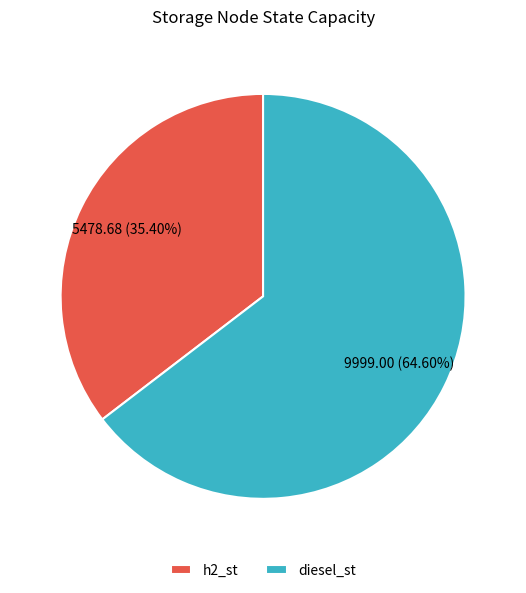

True or false: h2_st accounts for 47% of the total.

False